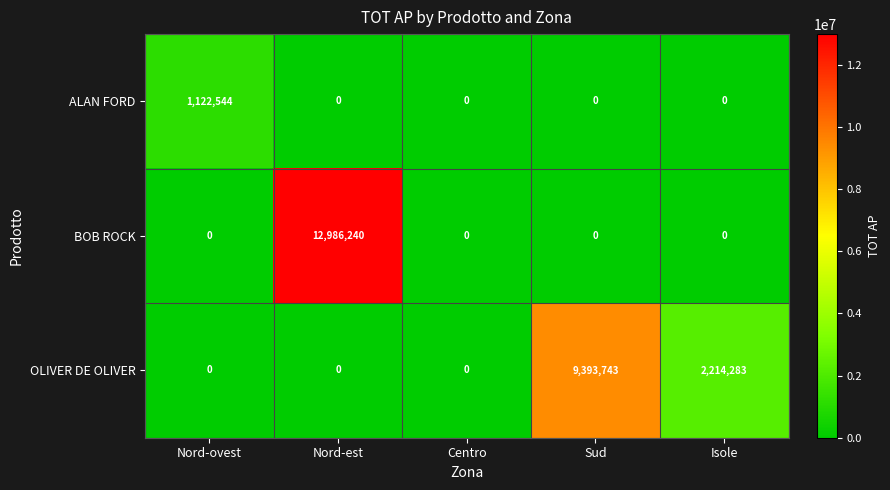

What is the maximum value shown in the chart?

12986240